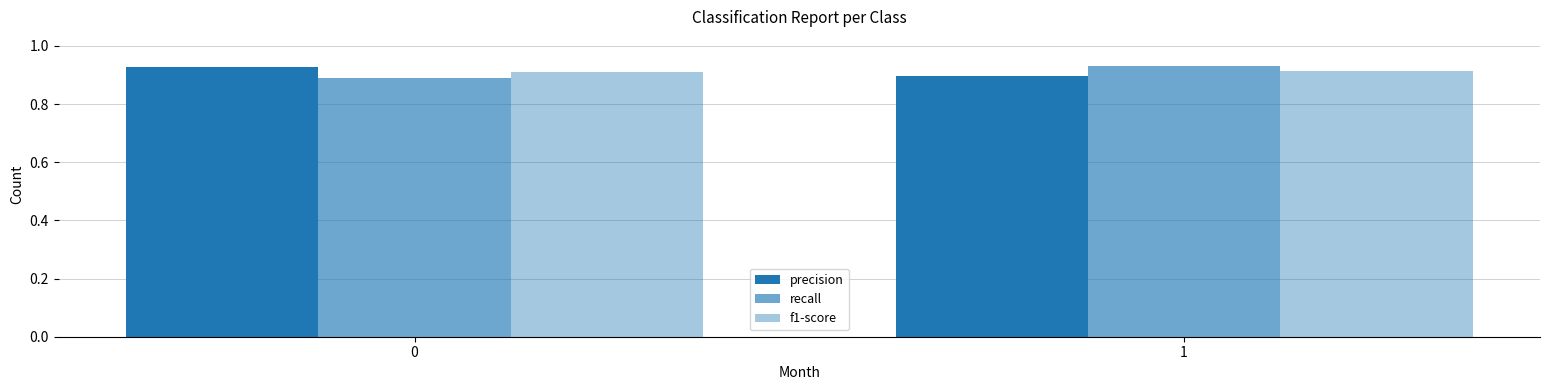

Reading left to right, list all the values displayed in this chart.

precision: 0.9	0.9
recall: 0.9	0.9
f1-score: 0.9	0.9